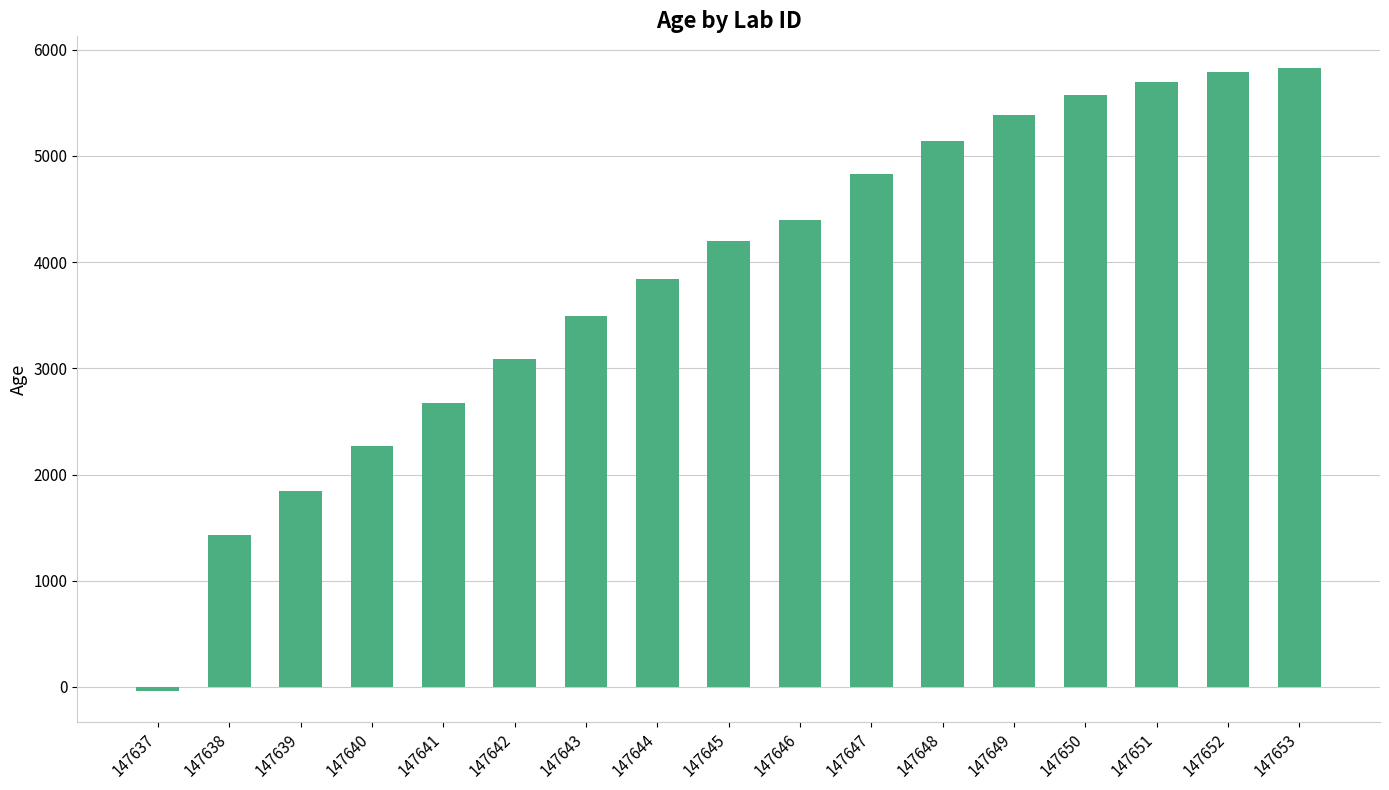

Which category has the lowest value across all series?

147637